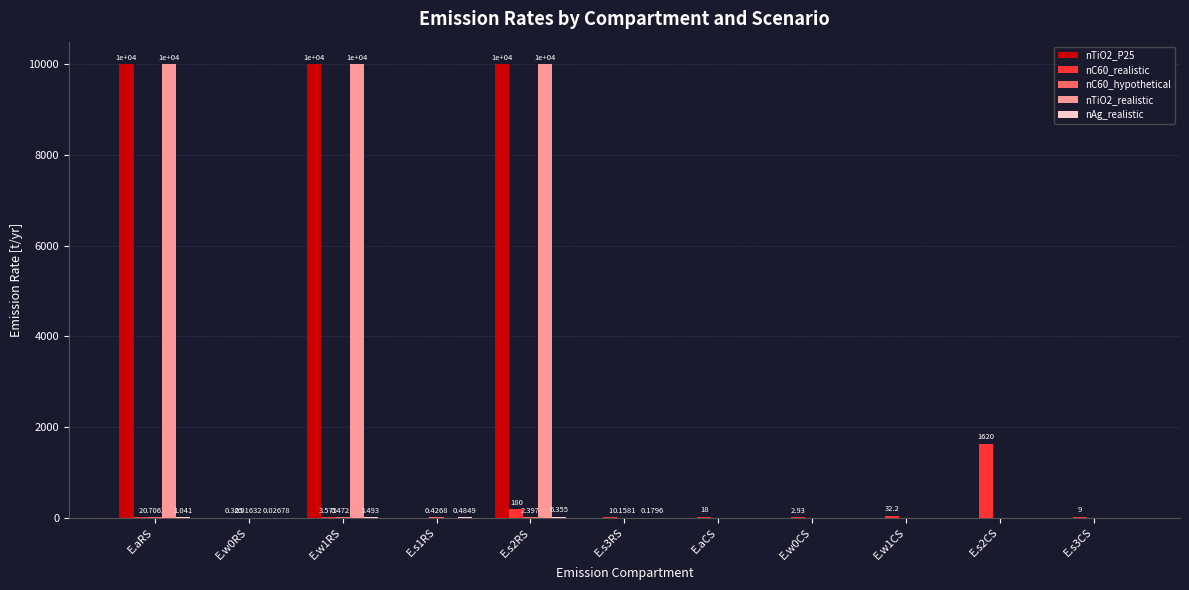

What is the difference between the highest and lowest values at E.w0RS?

0.3